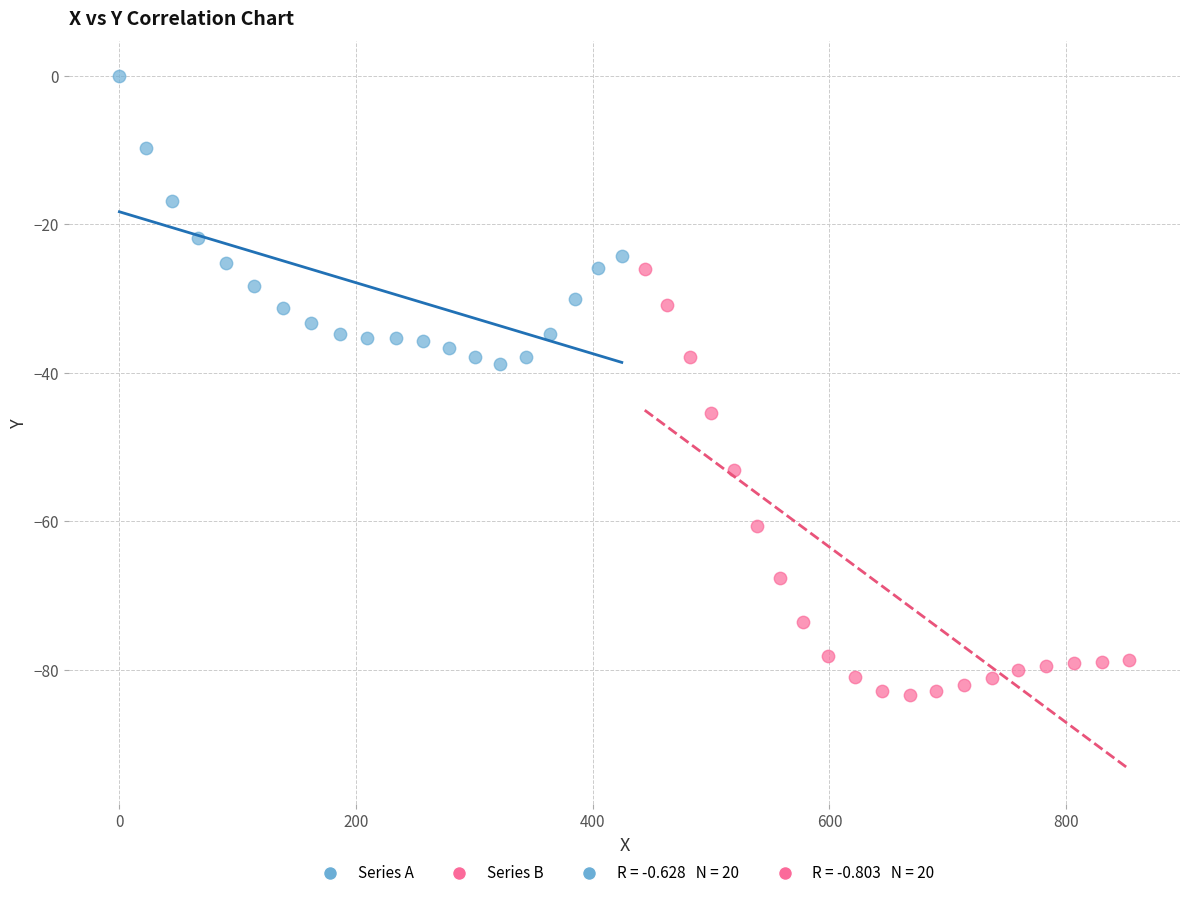

Which series has the largest Y range (max minus min)?

Series B